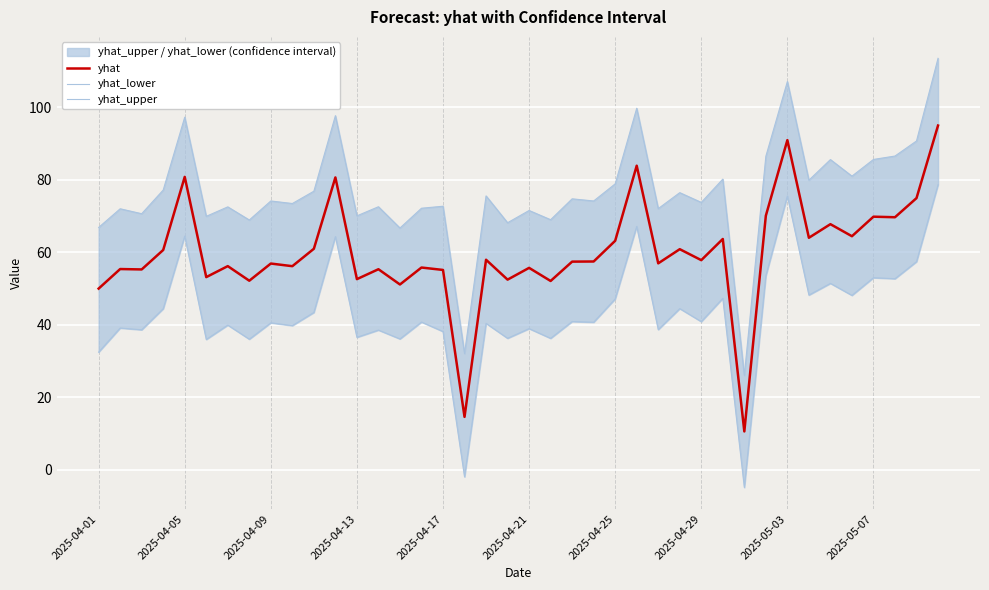

What are all the series names shown in the legend?

yhat, yhat_lower, yhat_upper